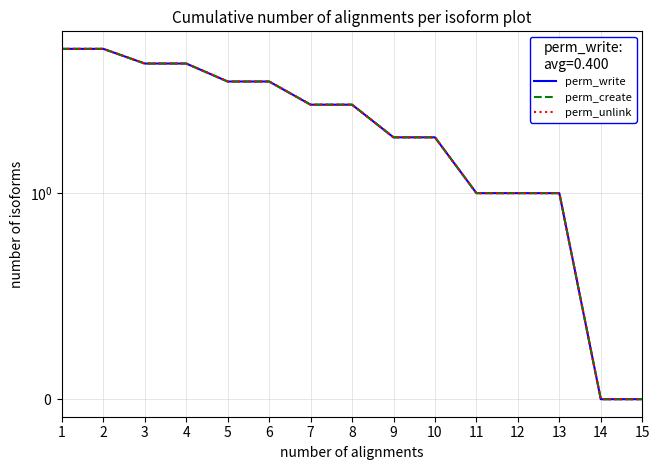

How many series are shown in this chart?

3